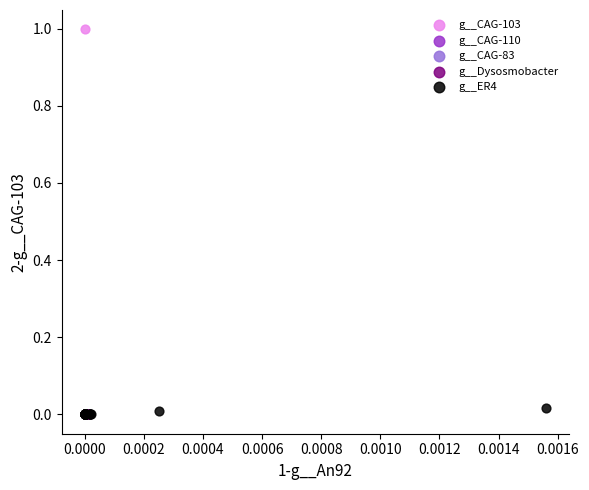

What are all the series names shown in the legend?

g__CAG-103, g__CAG-110, g__CAG-83, g__Dysosmobacter, g__ER4